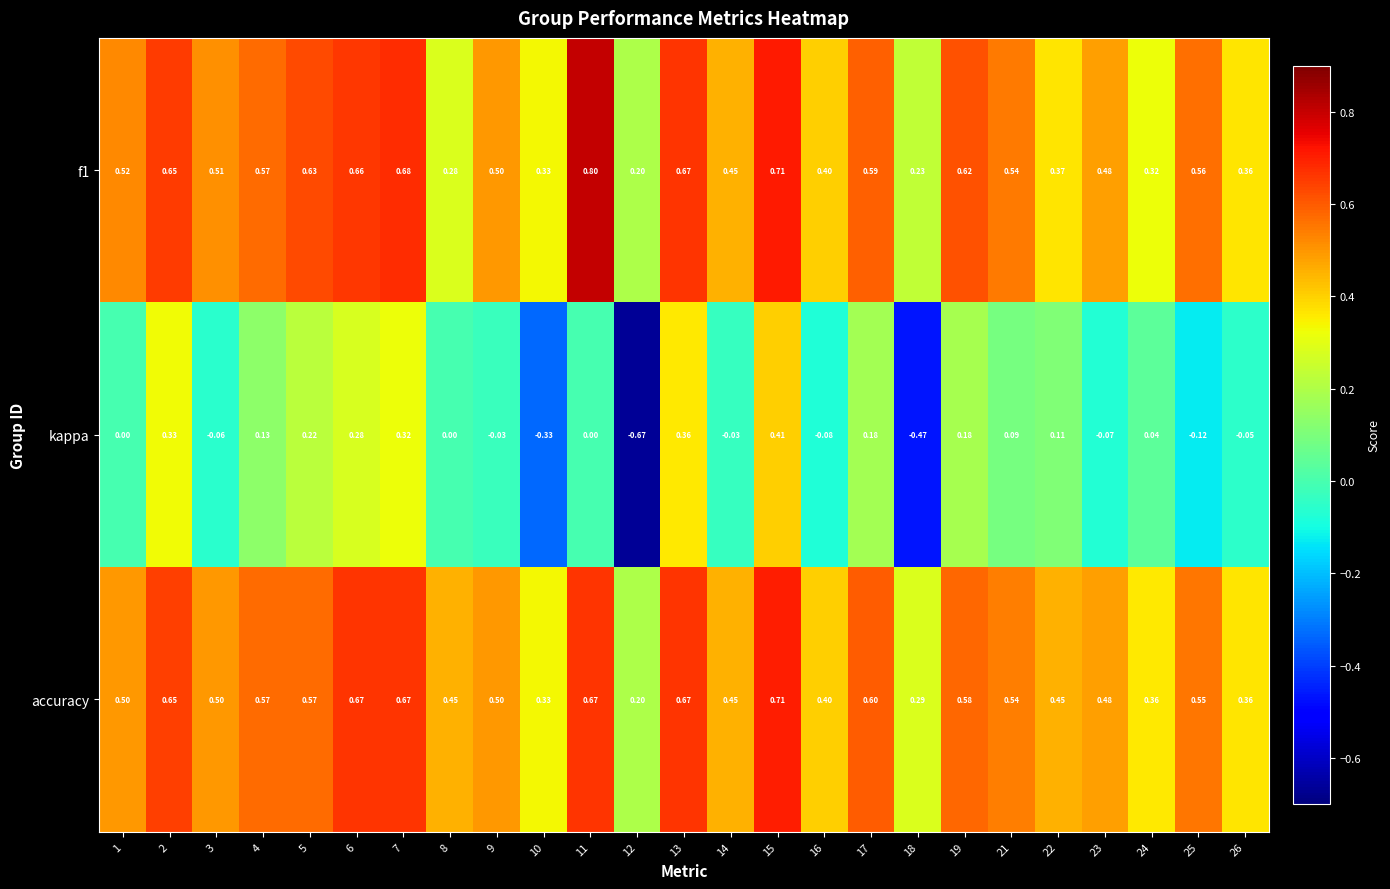

Which series has the largest range (max minus min)?

kappa